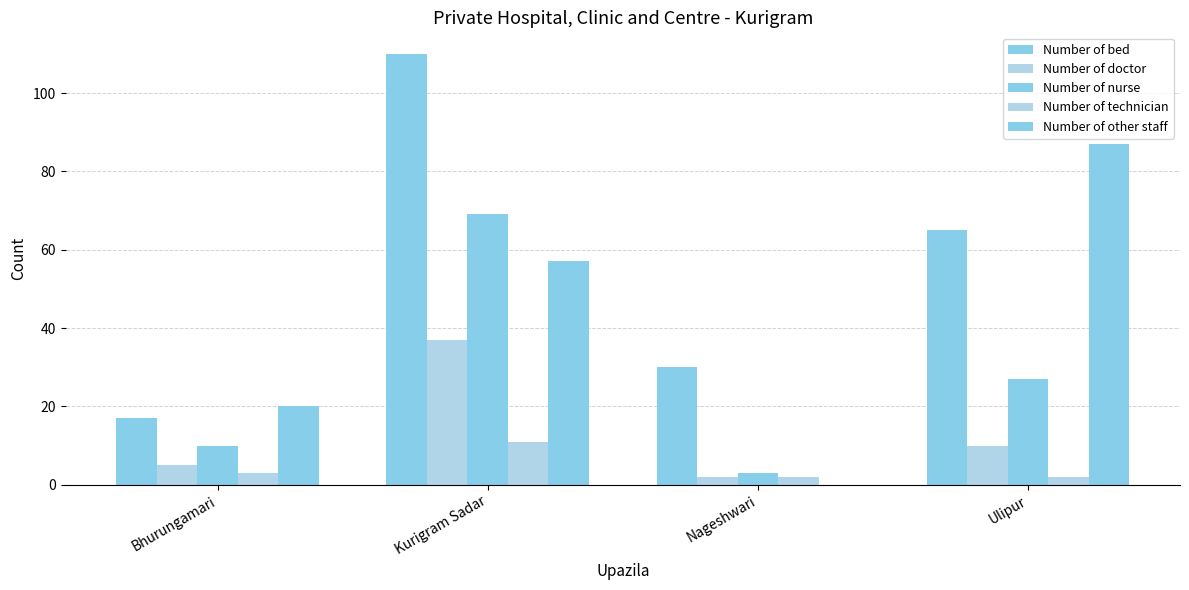

What is the sum of all Number of other staff values?

164